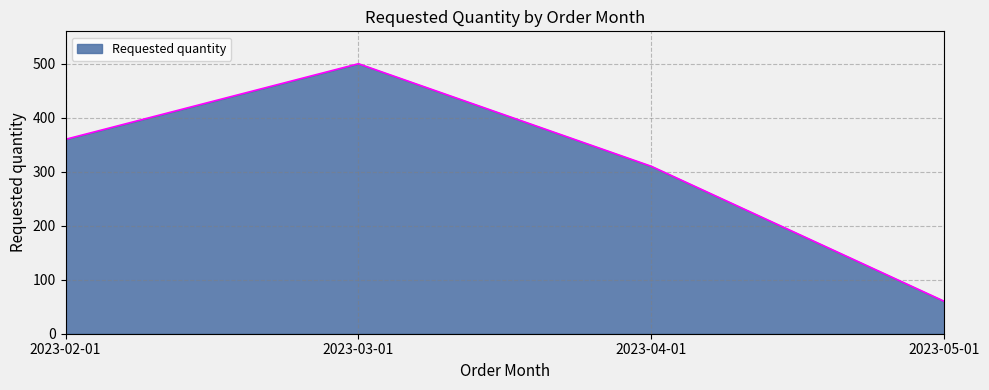

Reading left to right, list all the values displayed in this chart.

2023-02-01=360	2023-03-01=500	2023-04-01=310	2023-05-01=60